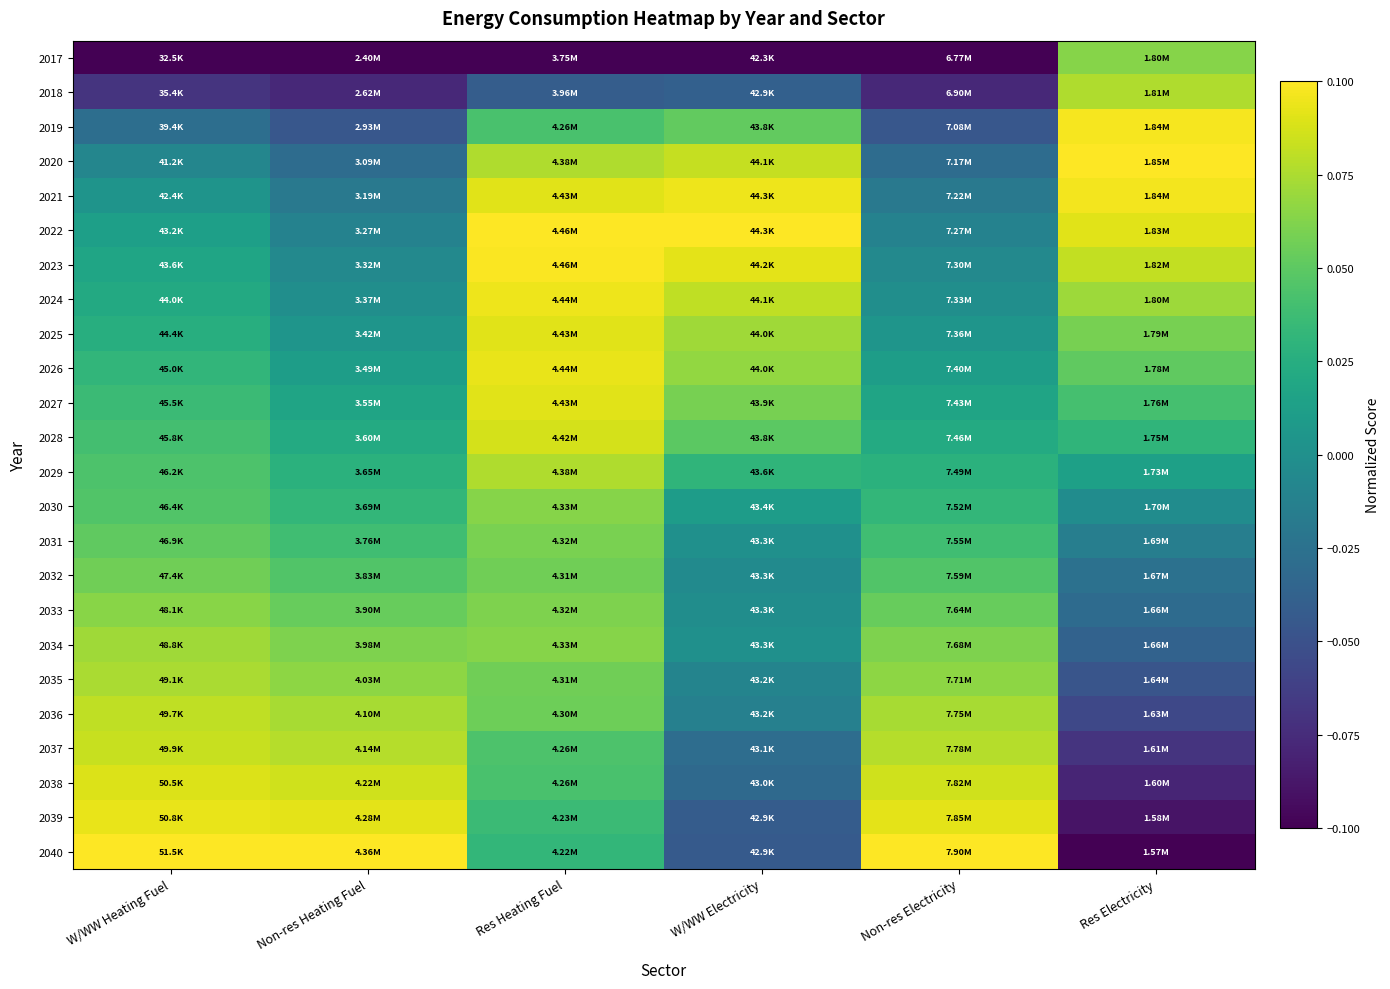

Reading left to right, list all the values displayed in this chart.

2017: W/WW Heating Fuel=-0.1	Non-res Heating Fuel=-0.1	Res Heating Fuel=-0.1	W/WW Electricity=-0.1	Non-res Electricity=-0.1	Res Electricity=0.1
2018: W/WW Heating Fuel=-0.1	Non-res Heating Fuel=-0.1	Res Heating Fuel=-0.0	W/WW Electricity=-0.0	Non-res Electricity=-0.1	Res Electricity=0.1
2019: W/WW Heating Fuel=-0.0	Non-res Heating Fuel=-0.0	Res Heating Fuel=0.0	W/WW Electricity=0.1	Non-res Electricity=-0.0	Res Electricity=0.1
2020: W/WW Heating Fuel=-0.0	Non-res Heating Fuel=-0.0	Res Heating Fuel=0.1	W/WW Electricity=0.1	Non-res Electricity=-0.0	Res Electricity=0.1
2021: W/WW Heating Fuel=0.0	Non-res Heating Fuel=-0.0	Res Heating Fuel=0.1	W/WW Electricity=0.1	Non-res Electricity=-0.0	Res Electricity=0.1
2022: W/WW Heating Fuel=0.0	Non-res Heating Fuel=-0.0	Res Heating Fuel=0.1	W/WW Electricity=0.1	Non-res Electricity=-0.0	Res Electricity=0.1
2023: W/WW Heating Fuel=0.0	Non-res Heating Fuel=-0.0	Res Heating Fuel=0.1	W/WW Electricity=0.1	Non-res Electricity=-0.0	Res Electricity=0.1
2024: W/WW Heating Fuel=0.0	Non-res Heating Fuel=-0.0	Res Heating Fuel=0.1	W/WW Electricity=0.1	Non-res Electricity=-0.0	Res Electricity=0.1
2025: W/WW Heating Fuel=0.0	Non-res Heating Fuel=0.0	Res Heating Fuel=0.1	W/WW Electricity=0.1	Non-res Electricity=0.0	Res Electricity=0.1
2026: W/WW Heating Fuel=0.0	Non-res Heating Fuel=0.0	Res Heating Fuel=0.1	W/WW Electricity=0.1	Non-res Electricity=0.0	Res Electricity=0.1
2027: W/WW Heating Fuel=0.0	Non-res Heating Fuel=0.0	Res Heating Fuel=0.1	W/WW Electricity=0.1	Non-res Electricity=0.0	Res Electricity=0.0
2028: W/WW Heating Fuel=0.0	Non-res Heating Fuel=0.0	Res Heating Fuel=0.1	W/WW Electricity=0.0	Non-res Electricity=0.0	Res Electricity=0.0
2029: W/WW Heating Fuel=0.0	Non-res Heating Fuel=0.0	Res Heating Fuel=0.1	W/WW Electricity=0.0	Non-res Electricity=0.0	Res Electricity=0.0
2030: W/WW Heating Fuel=0.0	Non-res Heating Fuel=0.0	Res Heating Fuel=0.1	W/WW Electricity=0.0	Non-res Electricity=0.0	Res Electricity=-0.0
2031: W/WW Heating Fuel=0.1	Non-res Heating Fuel=0.0	Res Heating Fuel=0.1	W/WW Electricity=0.0	Non-res Electricity=0.0	Res Electricity=-0.0
2032: W/WW Heating Fuel=0.1	Non-res Heating Fuel=0.0	Res Heating Fuel=0.1	W/WW Electricity=-0.0	Non-res Electricity=0.0	Res Electricity=-0.0
2033: W/WW Heating Fuel=0.1	Non-res Heating Fuel=0.1	Res Heating Fuel=0.1	W/WW Electricity=-0.0	Non-res Electricity=0.1	Res Electricity=-0.0
2034: W/WW Heating Fuel=0.1	Non-res Heating Fuel=0.1	Res Heating Fuel=0.1	W/WW Electricity=0.0	Non-res Electricity=0.1	Res Electricity=-0.0
2035: W/WW Heating Fuel=0.1	Non-res Heating Fuel=0.1	Res Heating Fuel=0.1	W/WW Electricity=-0.0	Non-res Electricity=0.1	Res Electricity=-0.0
2036: W/WW Heating Fuel=0.1	Non-res Heating Fuel=0.1	Res Heating Fuel=0.1	W/WW Electricity=-0.0	Non-res Electricity=0.1	Res Electricity=-0.1
2037: W/WW Heating Fuel=0.1	Non-res Heating Fuel=0.1	Res Heating Fuel=0.0	W/WW Electricity=-0.0	Non-res Electricity=0.1	Res Electricity=-0.1
2038: W/WW Heating Fuel=0.1	Non-res Heating Fuel=0.1	Res Heating Fuel=0.0	W/WW Electricity=-0.0	Non-res Electricity=0.1	Res Electricity=-0.1
2039: W/WW Heating Fuel=0.1	Non-res Heating Fuel=0.1	Res Heating Fuel=0.0	W/WW Electricity=-0.0	Non-res Electricity=0.1	Res Electricity=-0.1
2040: W/WW Heating Fuel=0.1	Non-res Heating Fuel=0.1	Res Heating Fuel=0.0	W/WW Electricity=-0.0	Non-res Electricity=0.1	Res Electricity=-0.1